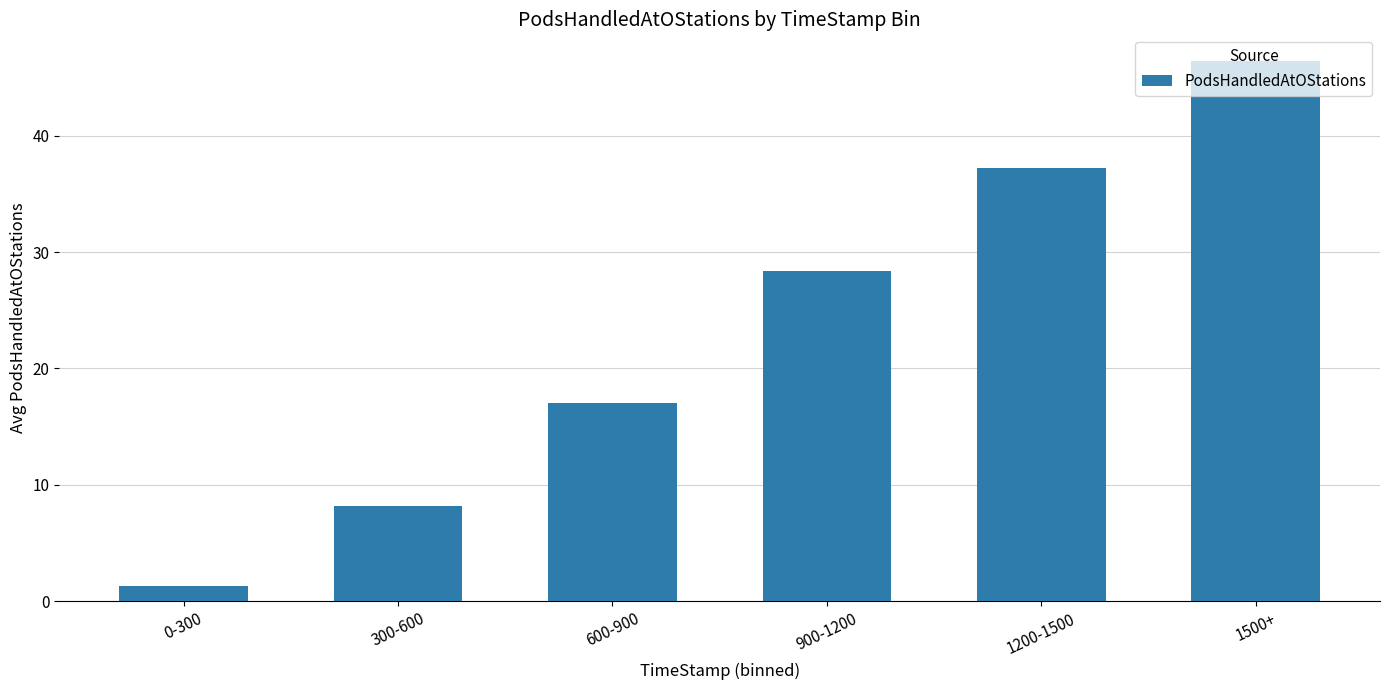

Rank the categories by value from lowest to highest.

0-300, 300-600, 600-900, 900-1200, 1200-1500, 1500+